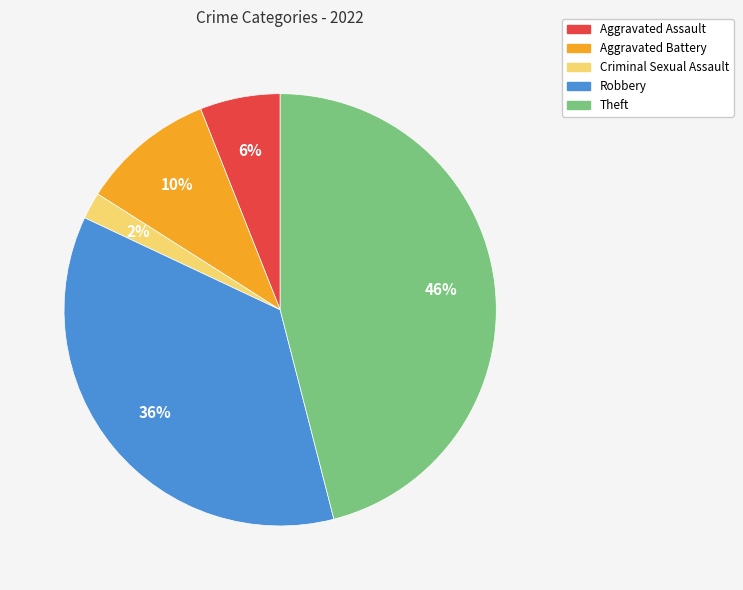

True or false: Robbery accounts for 27% of the total.

False